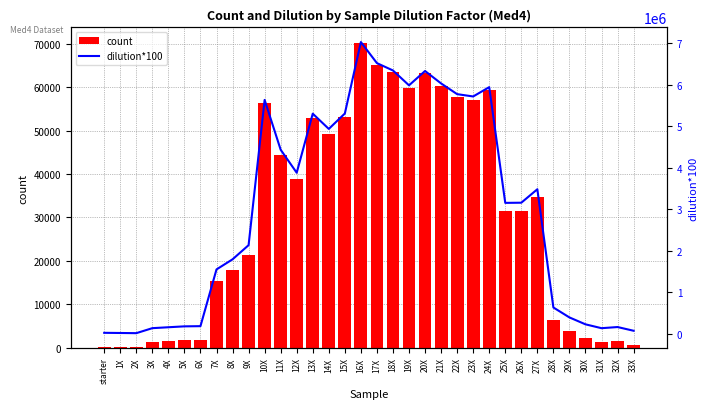

What is the highest value of the count series?

70257